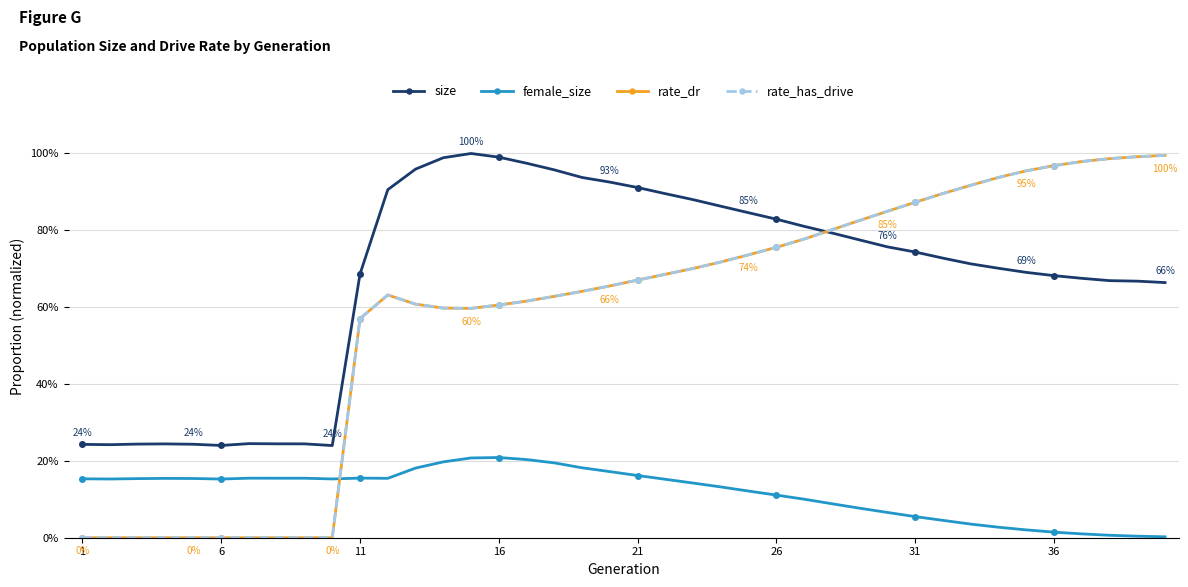

Reading left to right, transcribe all the data shown in this chart.

size: 0.2	0.2	0.2	0.2	0.2	0.2	0.2	0.2	0.2	0.2	0.7	0.9	1.0	1.0	1.0	1.0	1.0	1.0	0.9	0.9	0.9	0.9	0.9	0.9	0.8	0.8	0.8	0.8	0.8	0.8	0.7	0.7	0.7	0.7	0.7	0.7	0.7	0.7	0.7	0.7
female_size: 0.2	0.2	0.2	0.2	0.2	0.2	0.2	0.2	0.2	0.2	0.2	0.2	0.2	0.2	0.2	0.2	0.2	0.2	0.2	0.2	0.2	0.2	0.1	0.1	0.1	0.1	0.1	0.1	0.1	0.1	0.1	0.0	0.0	0.0	0.0	0.0	0.0	0.0	0.0	0.0
rate_dr: 0.0	0.0	0.0	0.0	0.0	0.0	0.0	0.0	0.0	0.0	0.6	0.6	0.6	0.6	0.6	0.6	0.6	0.6	0.6	0.7	0.7	0.7	0.7	0.7	0.7	0.8	0.8	0.8	0.8	0.8	0.9	0.9	0.9	0.9	1.0	1.0	1.0	1.0	1.0	1.0
rate_has_drive: 0.0	0.0	0.0	0.0	0.0	0.0	0.0	0.0	0.0	0.0	0.6	0.6	0.6	0.6	0.6	0.6	0.6	0.6	0.6	0.7	0.7	0.7	0.7	0.7	0.7	0.8	0.8	0.8	0.8	0.8	0.9	0.9	0.9	0.9	1.0	1.0	1.0	1.0	1.0	1.0